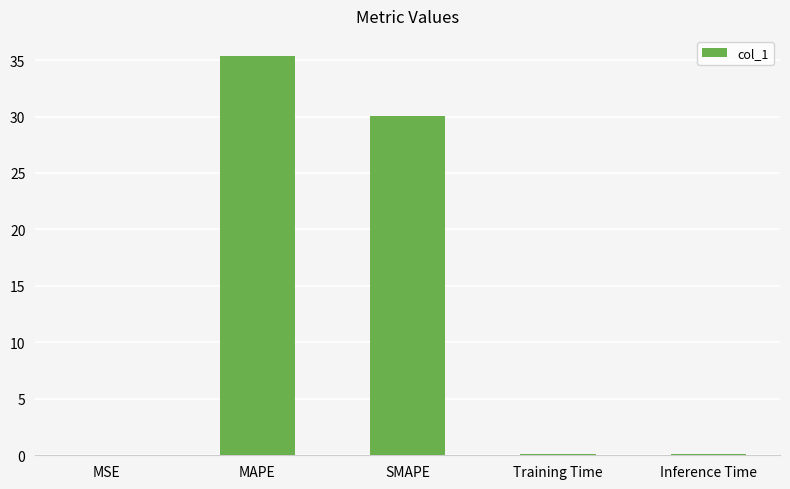

Which category has the highest value across all series?

MAPE